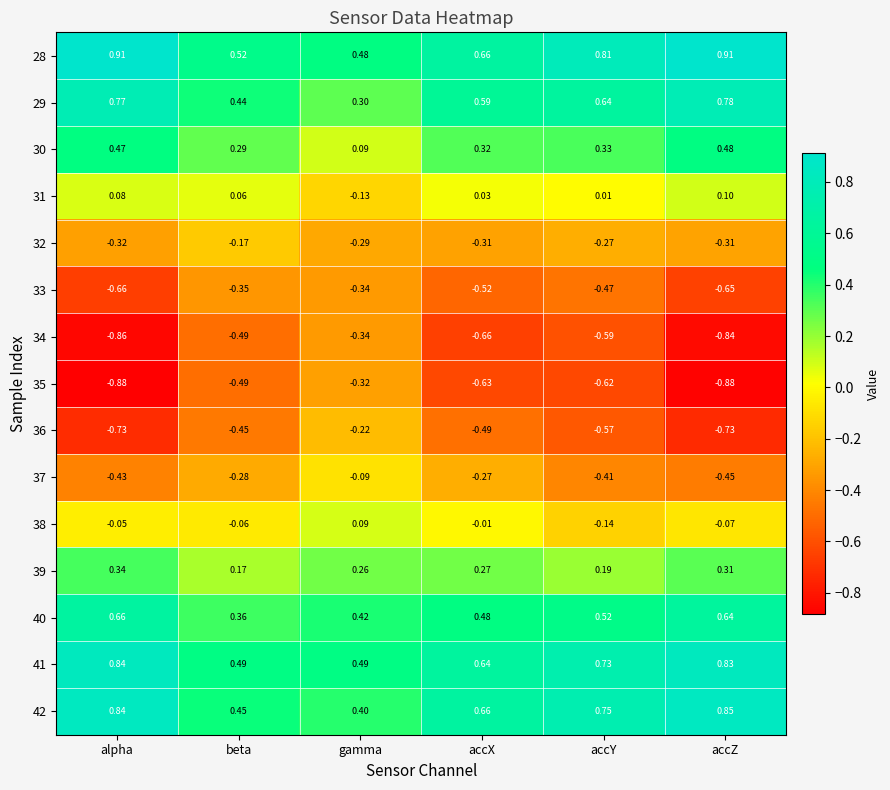

Is the value of 37 at gamma greater than the value of 31 at gamma?

Yes